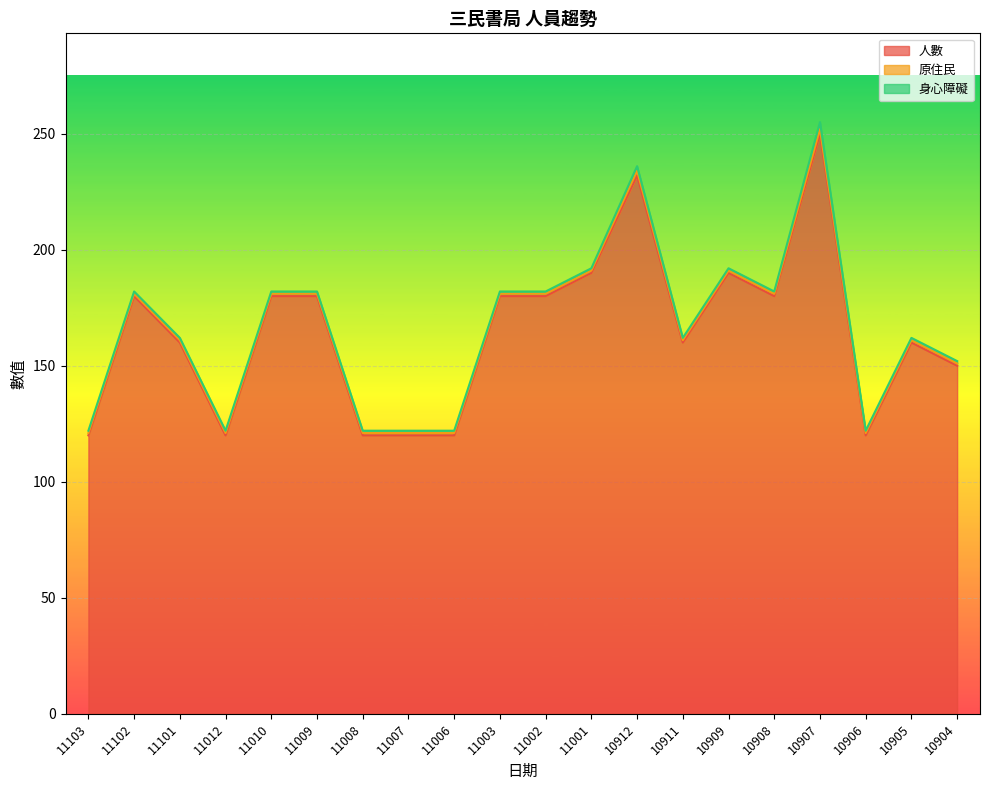

What is the lowest value of the 人數 series?

120